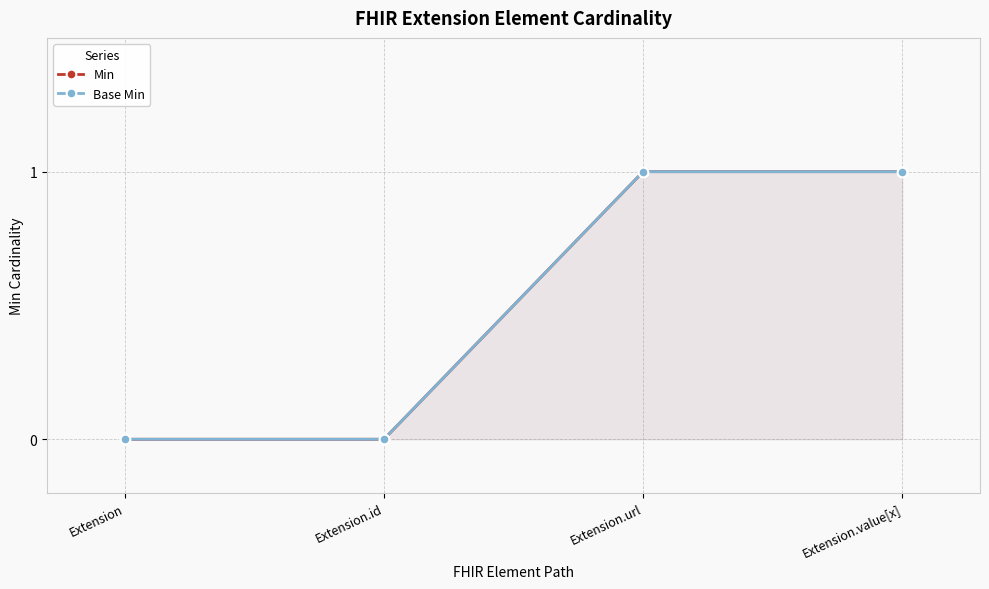

How many Base Min values are between 0 and 1?

4